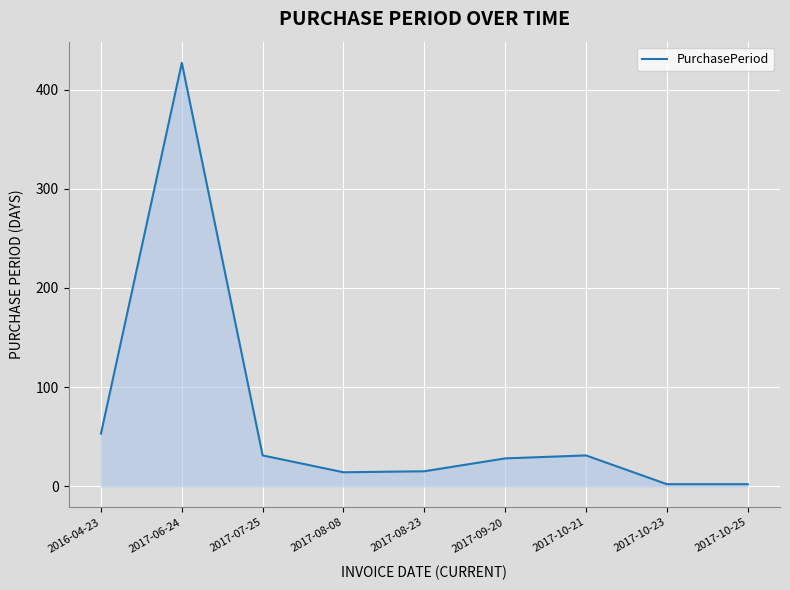

Is it true that the value at 2017-10-21 is 15?

False